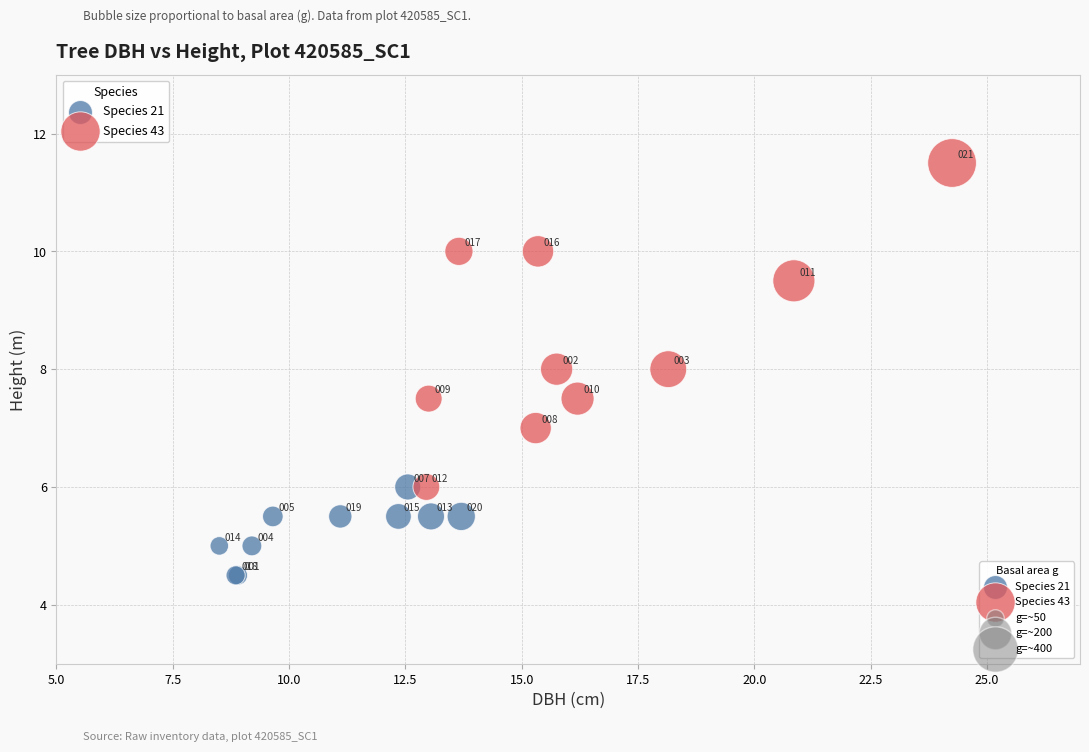

Which series reaches the maximum Y coordinate?

Species 43